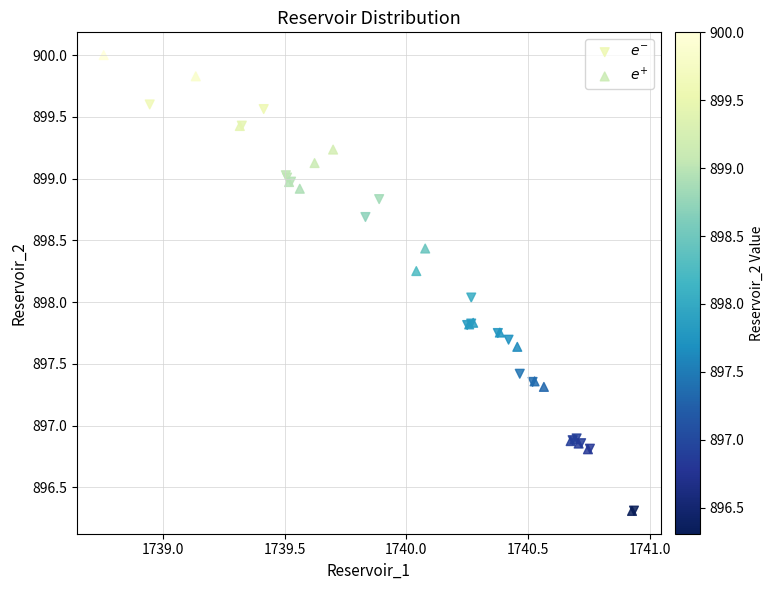

Which series has the widest spread of Y values?

$e^{+}$